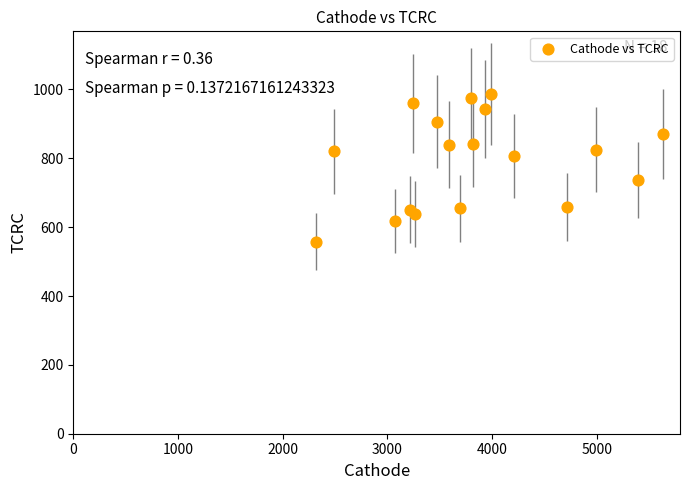

What is the range of Y values (max minus min)?

429.5